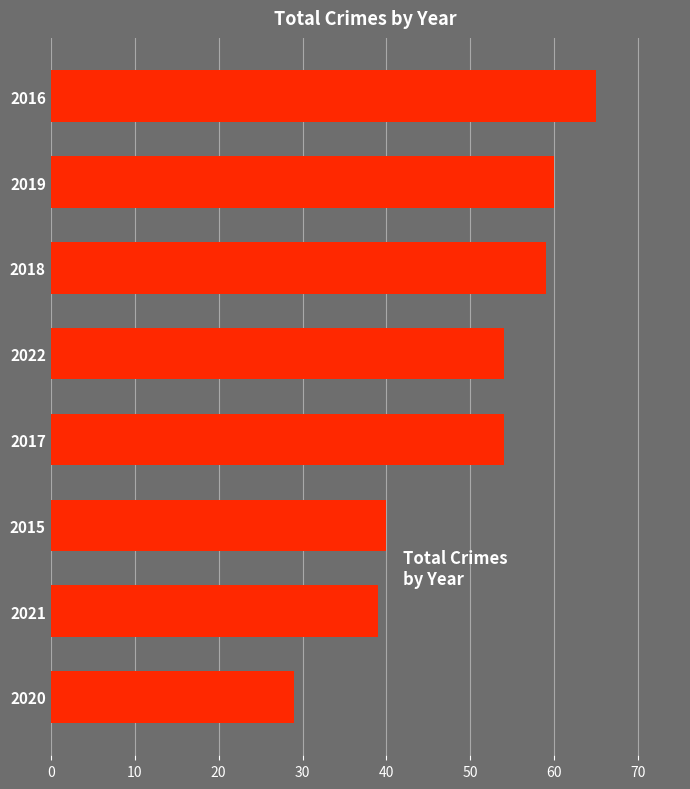

Reading top to bottom, what are all the values shown in this chart?

65	60	59	54	54	40	39	29